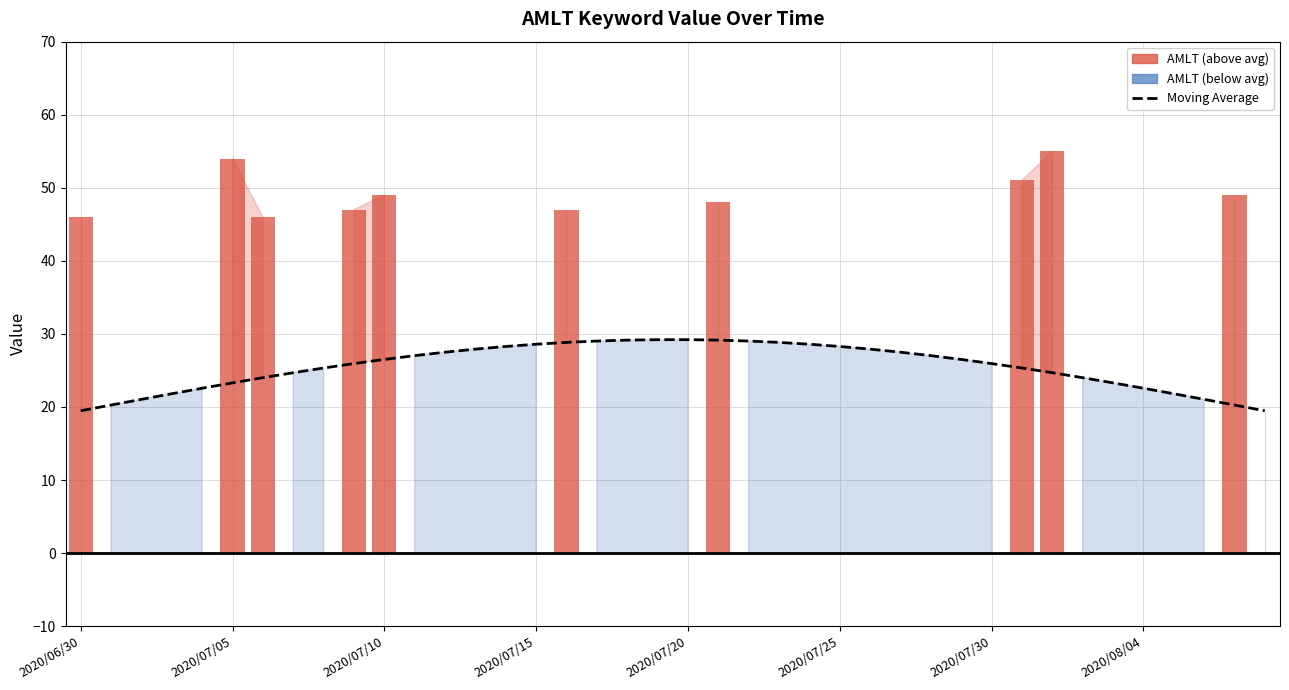

At which category is the sum across all series the highest?

32